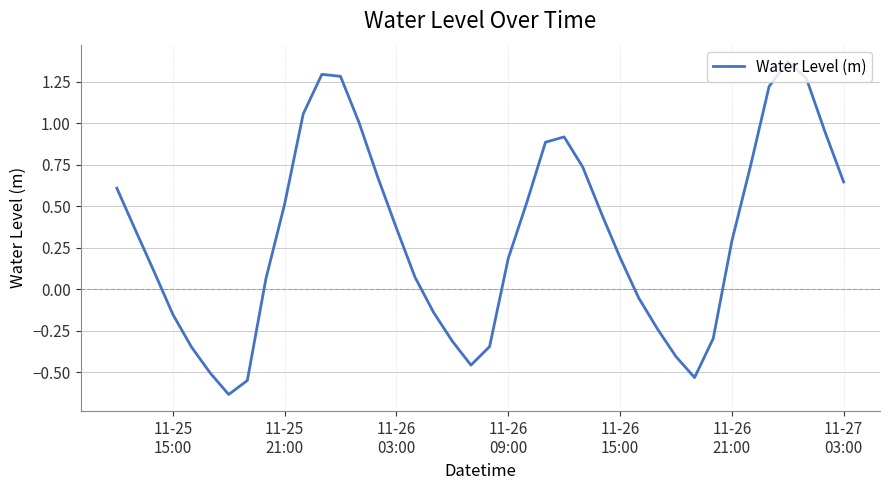

What is the sum of all values?

12.8